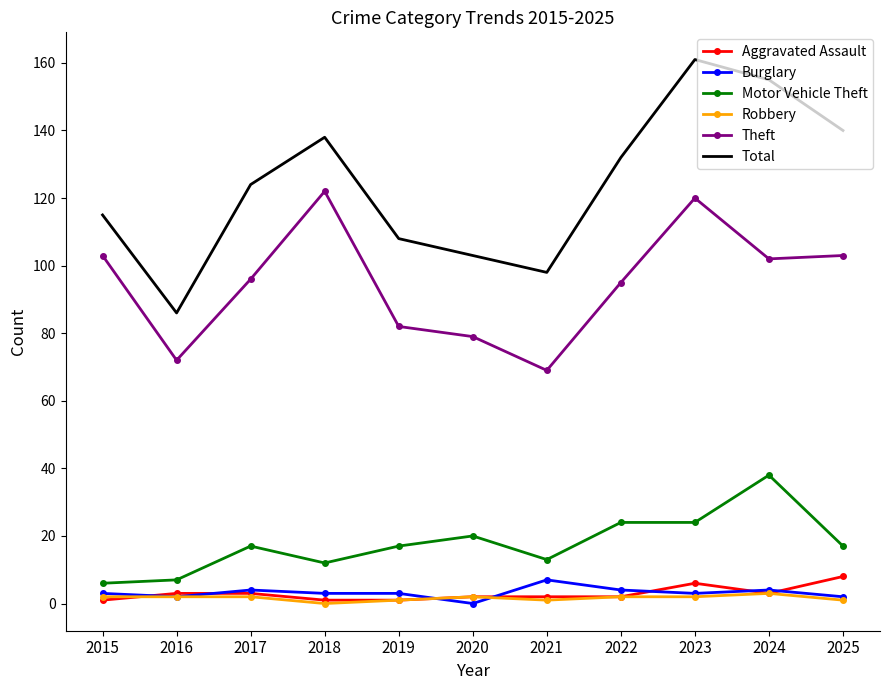

What is the total value across all series at 2024?

305